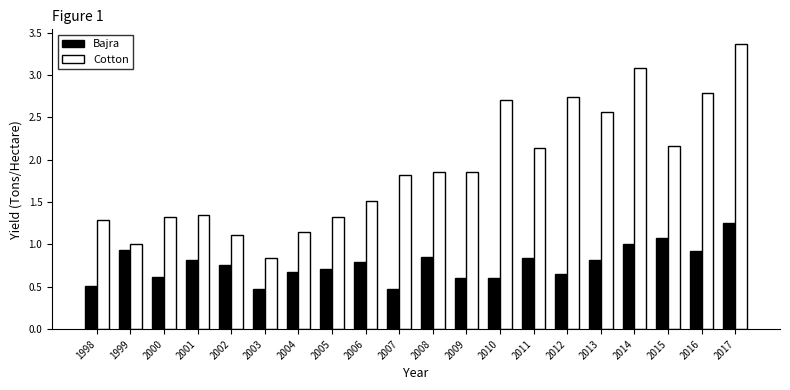

What is the difference between the second highest and minimum values in the Bajra series?

0.6